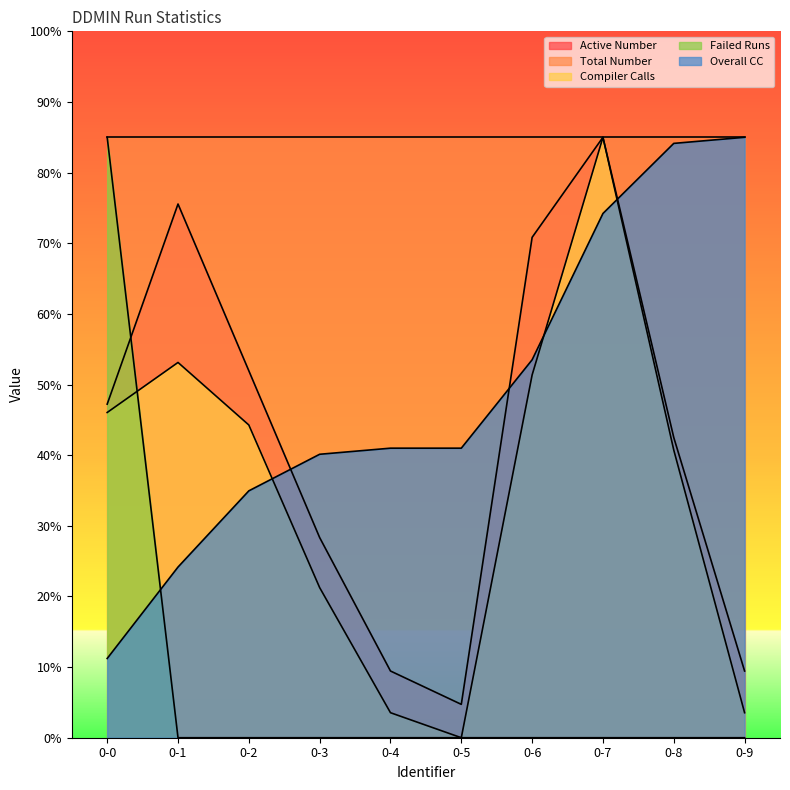

Count the number of categories in the chart.

10